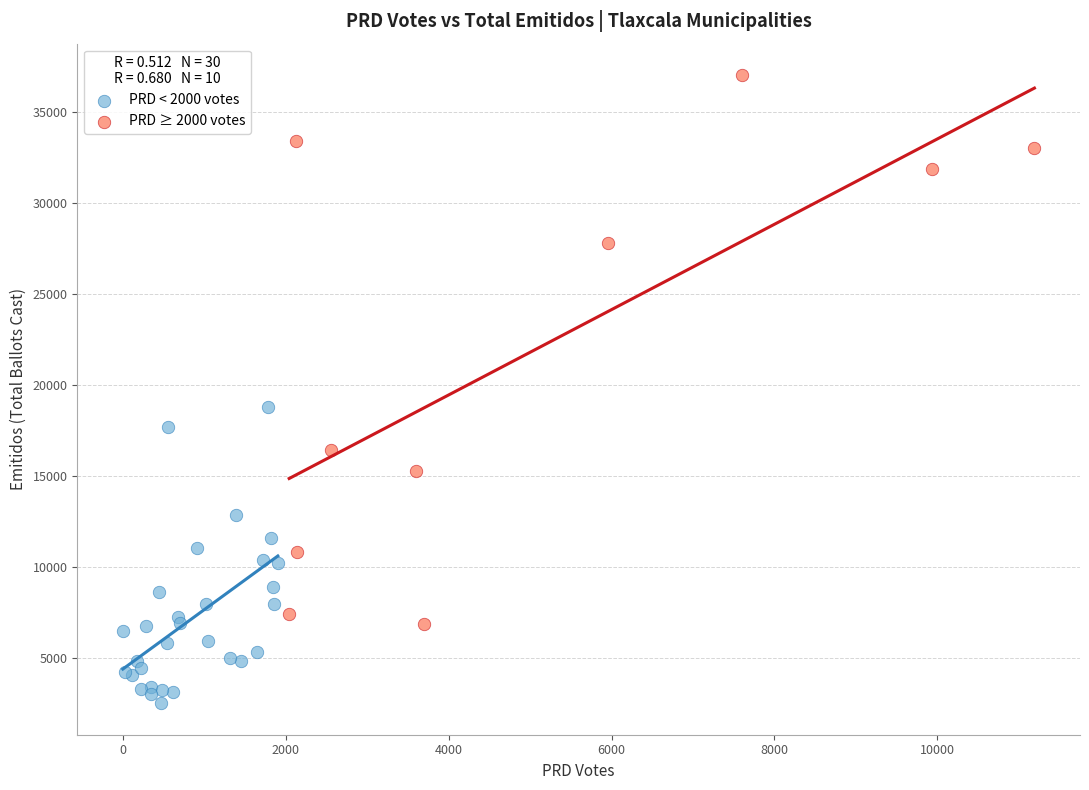

Which series has the widest spread of Y values?

PRD ≥ 2000 votes